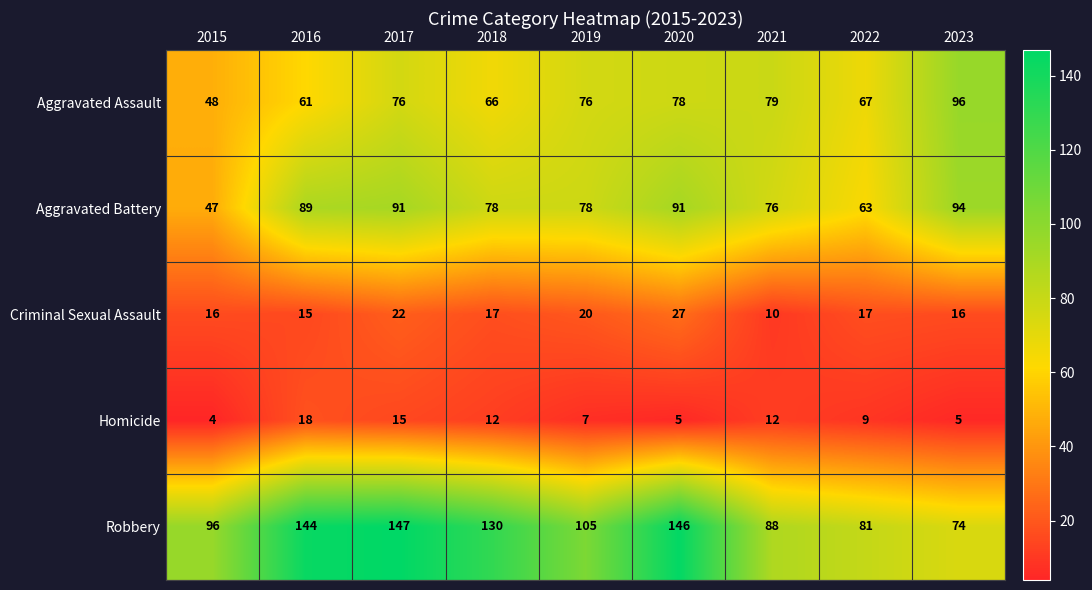

What is the maximum value shown in the chart?

147